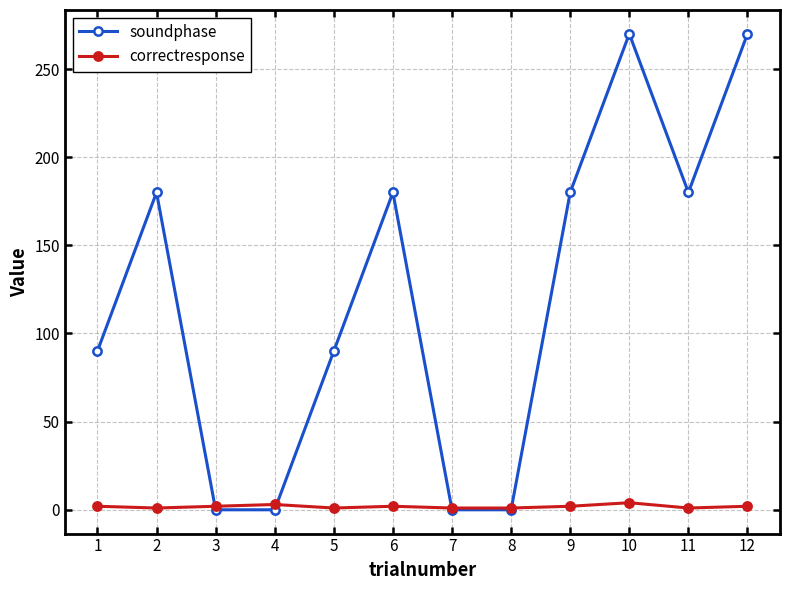

What is the maximum value shown in the chart?

270